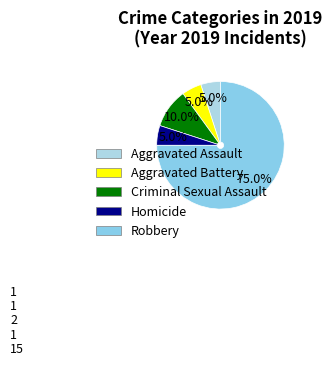

Which has a higher value, Aggravated Assault or Homicide?

Aggravated Assault